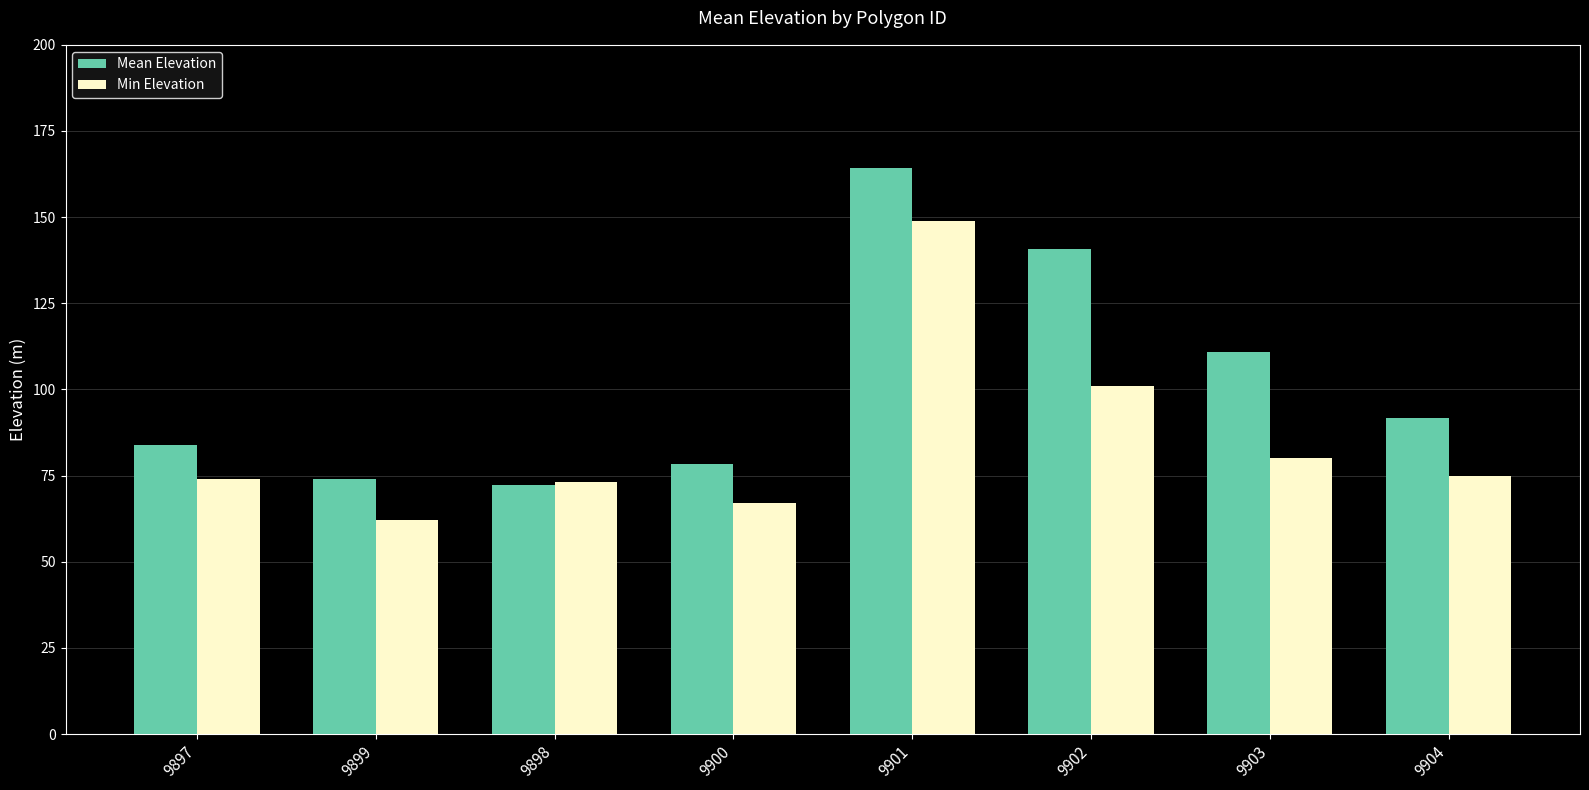

Which series has the largest range (max minus min)?

Mean Elevation